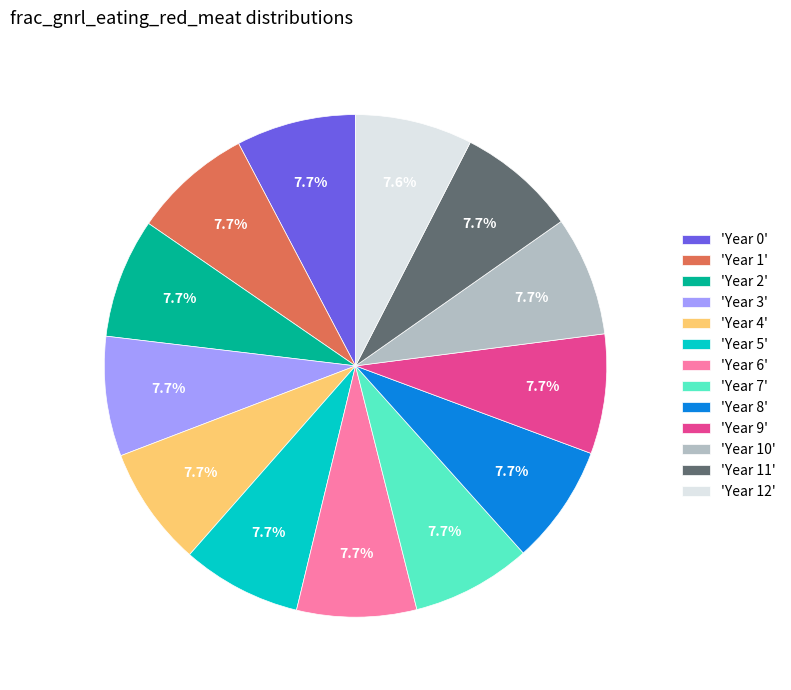

What is the total percentage of 'Year 11' and 'Year 3'?

15.4%